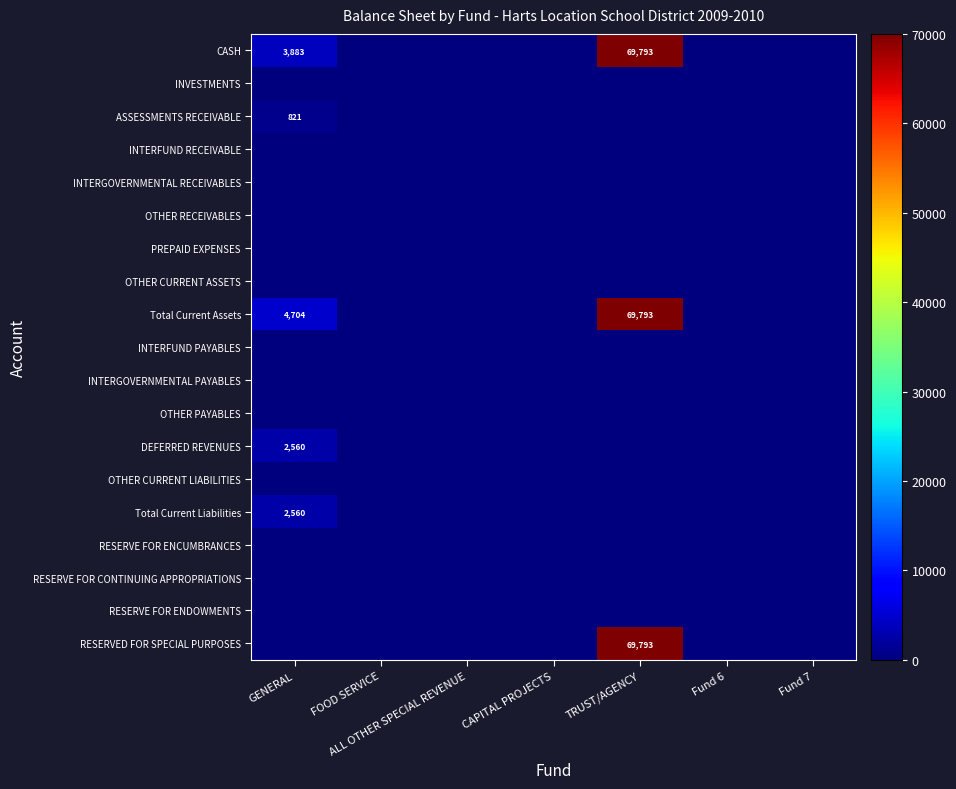

True or false: CASH has a value of 69793 at TRUST/AGENCY.

True